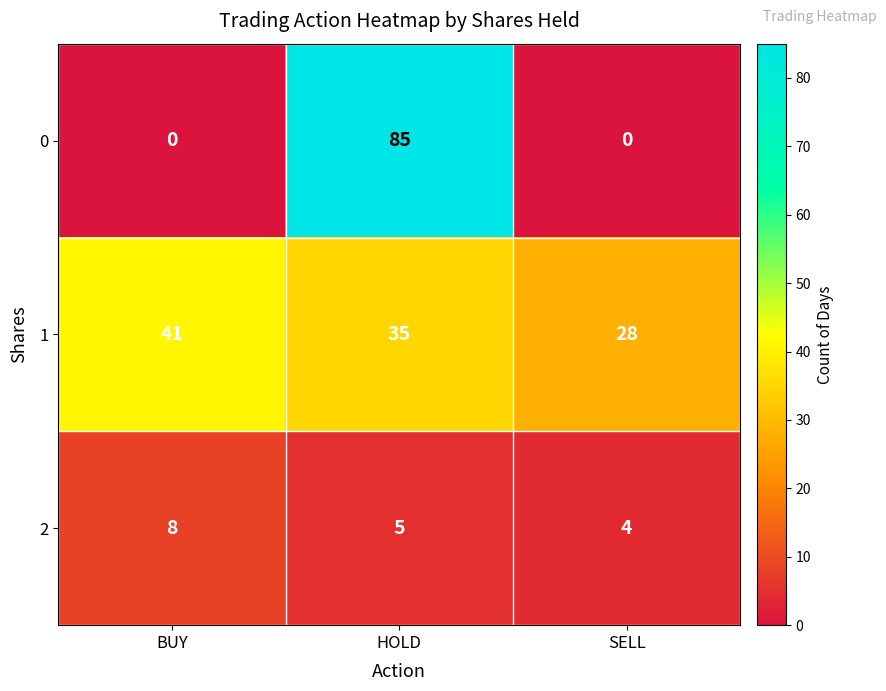

What is the difference between the maximum and minimum values in the 2 series?

4